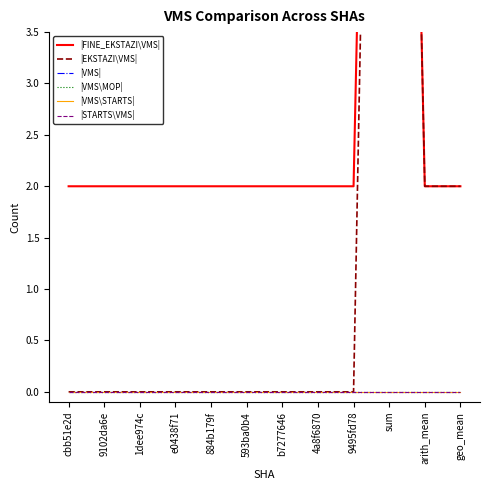

Is the value of |EKSTAZI\VMS| at 9102da6e greater than the value of |VMS\STARTS| at b7277646?

No